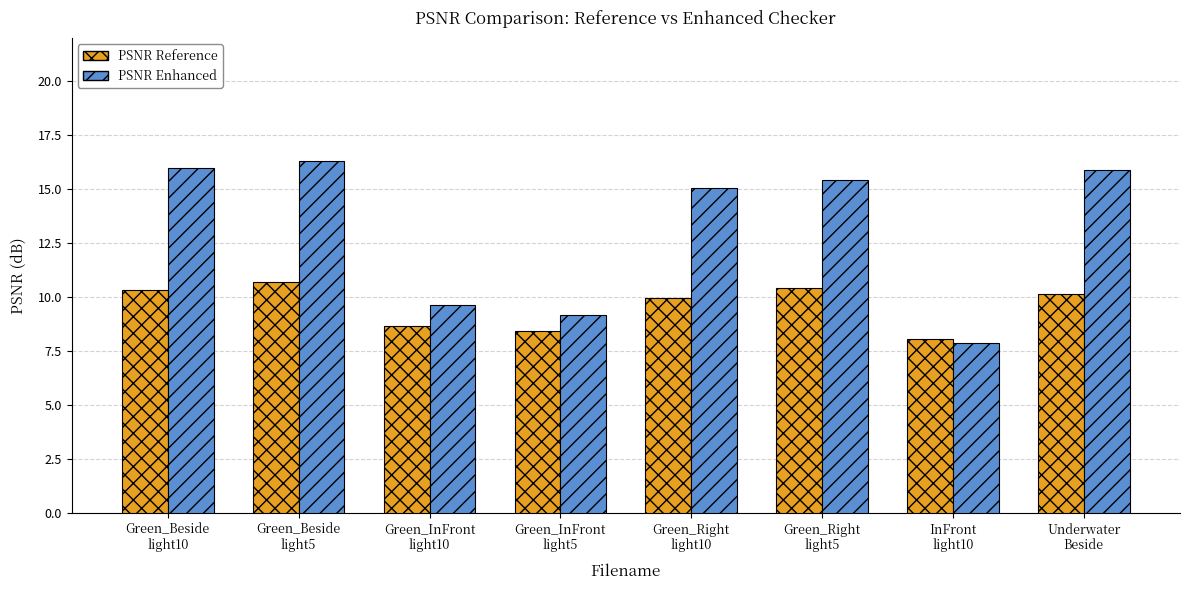

What is the sum of all PSNR Reference values?

76.7